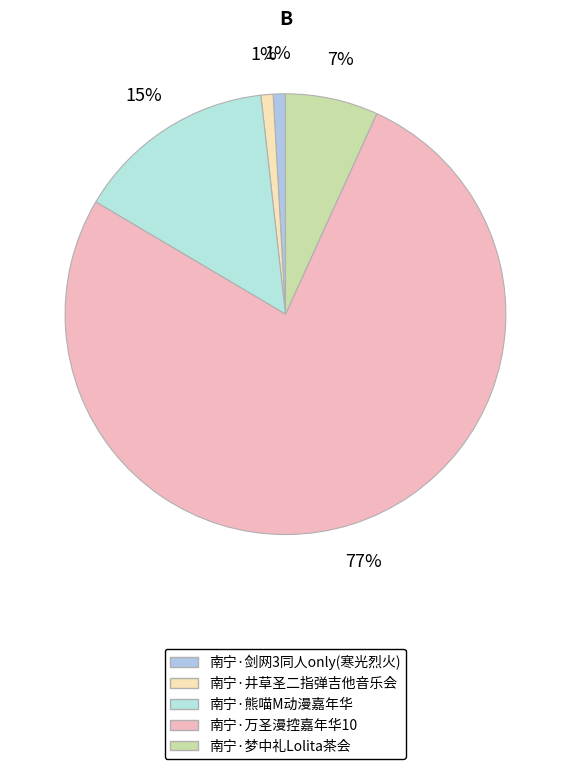

Count the number of slices in the pie.

5